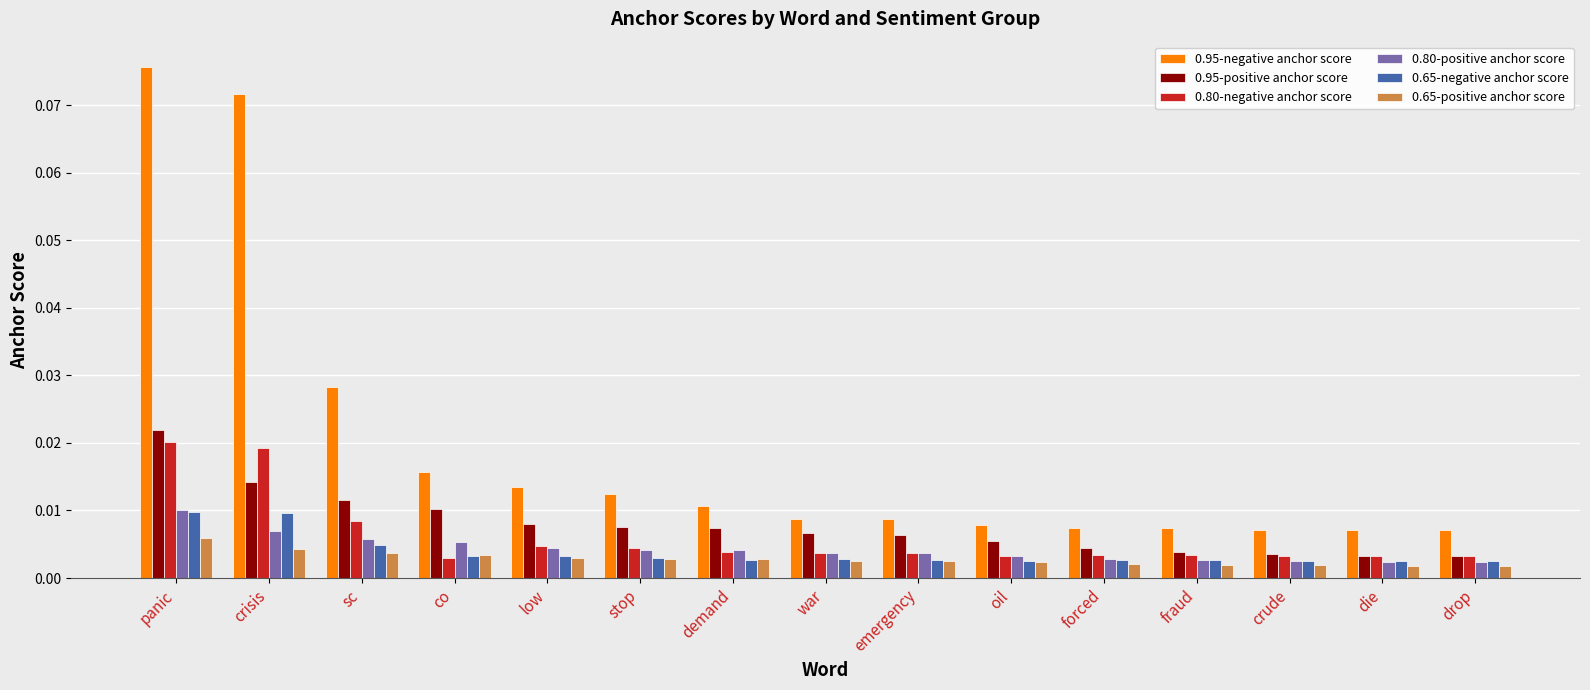

What are all the series names shown in the legend?

0.95-negative anchor score, 0.95-positive anchor score, 0.80-negative anchor score, 0.80-positive anchor score, 0.65-negative anchor score, 0.65-positive anchor score